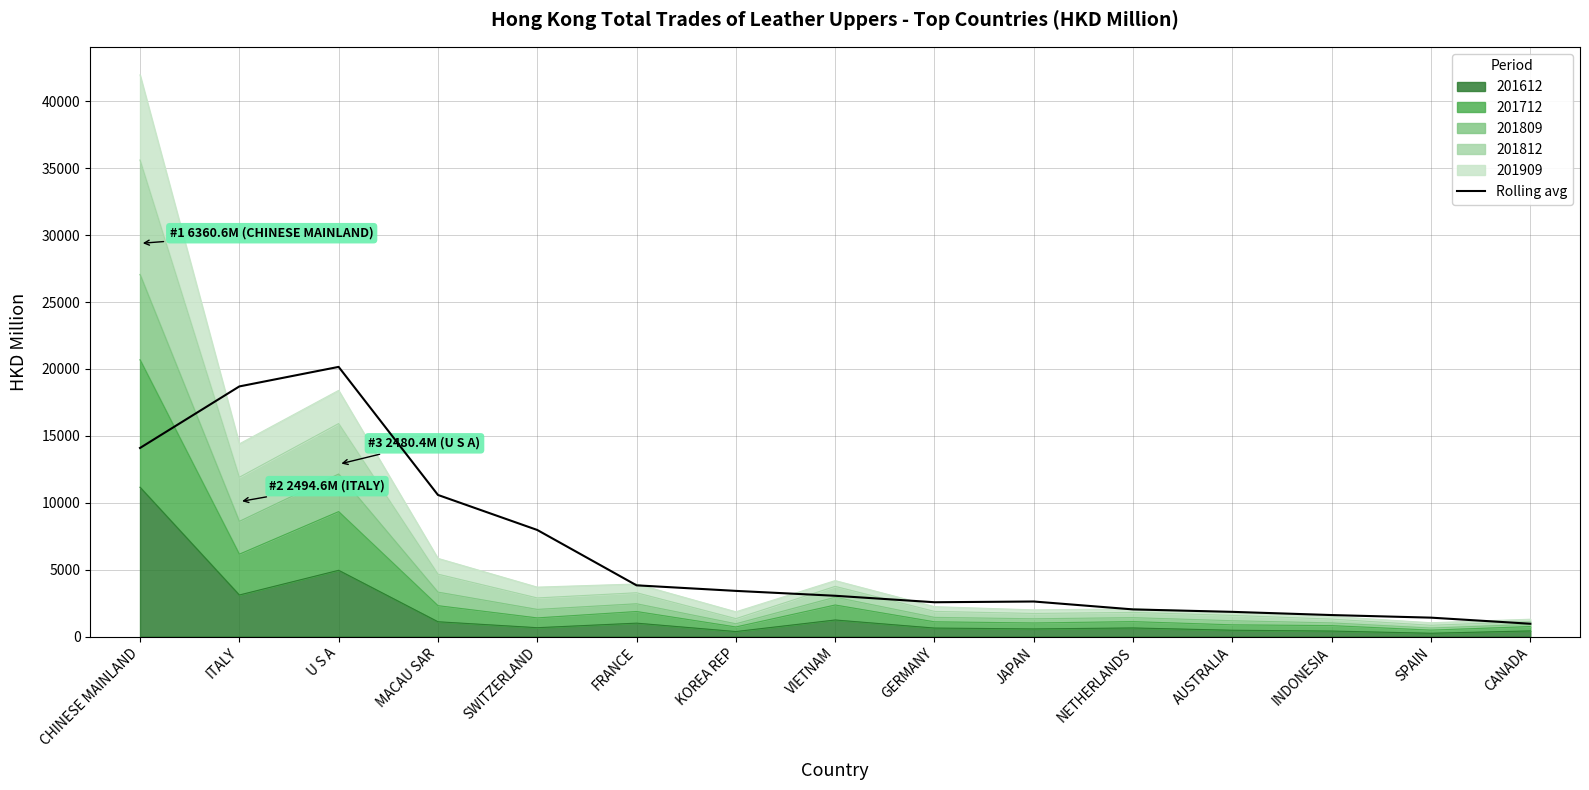

At which category does the data reach its first local valley?

GERMANY